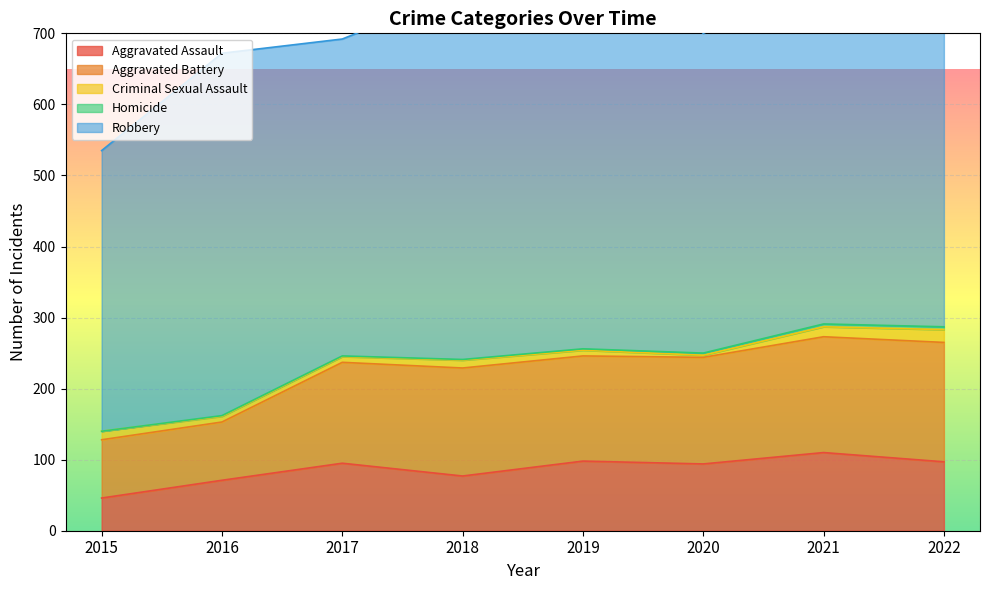

Which series has the largest range (max minus min)?

Robbery